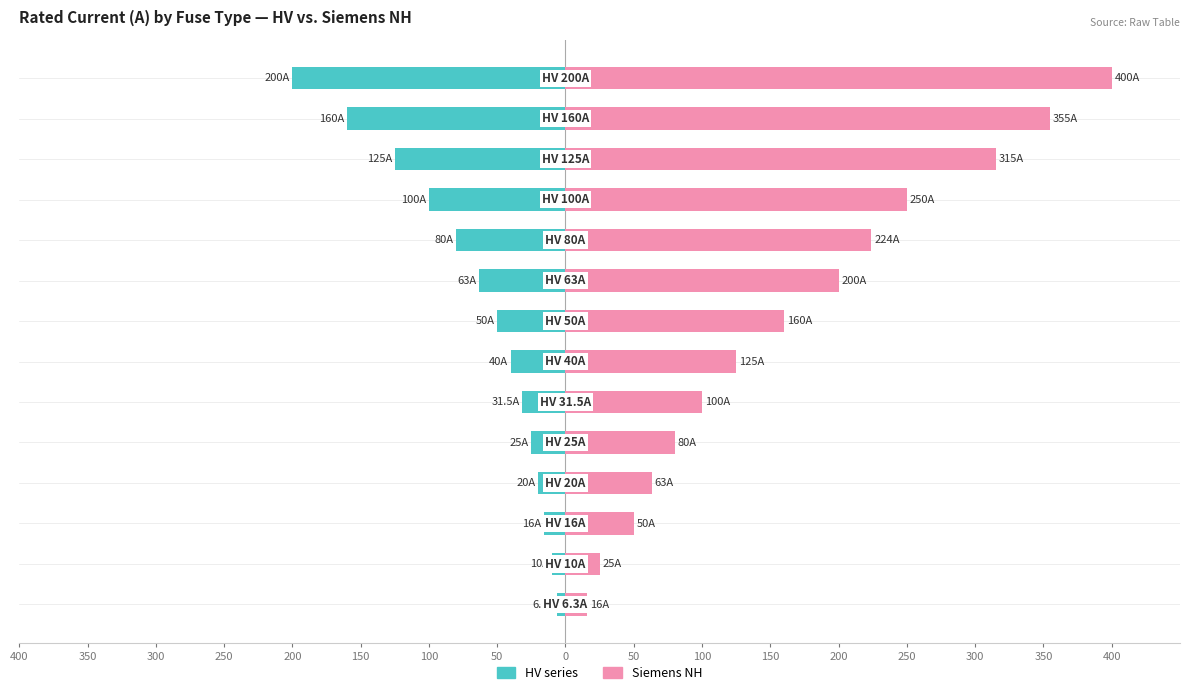

At which label is HV series closest to -103?

100